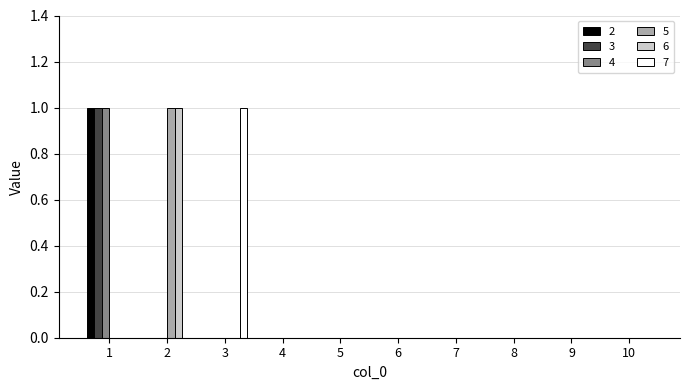

Reading left to right, what are all the values shown in this chart?

2: 1	0	0	0	0	0	0	0	0	0
3: 1	0	0	0	0	0	0	0	0	0
4: 1	0	0	0	0	0	0	0	0	0
5: 0	1	0	0	0	0	0	0	0	0
6: 0	1	0	0	0	0	0	0	0	0
7: 0	0	1	0	0	0	0	0	0	0